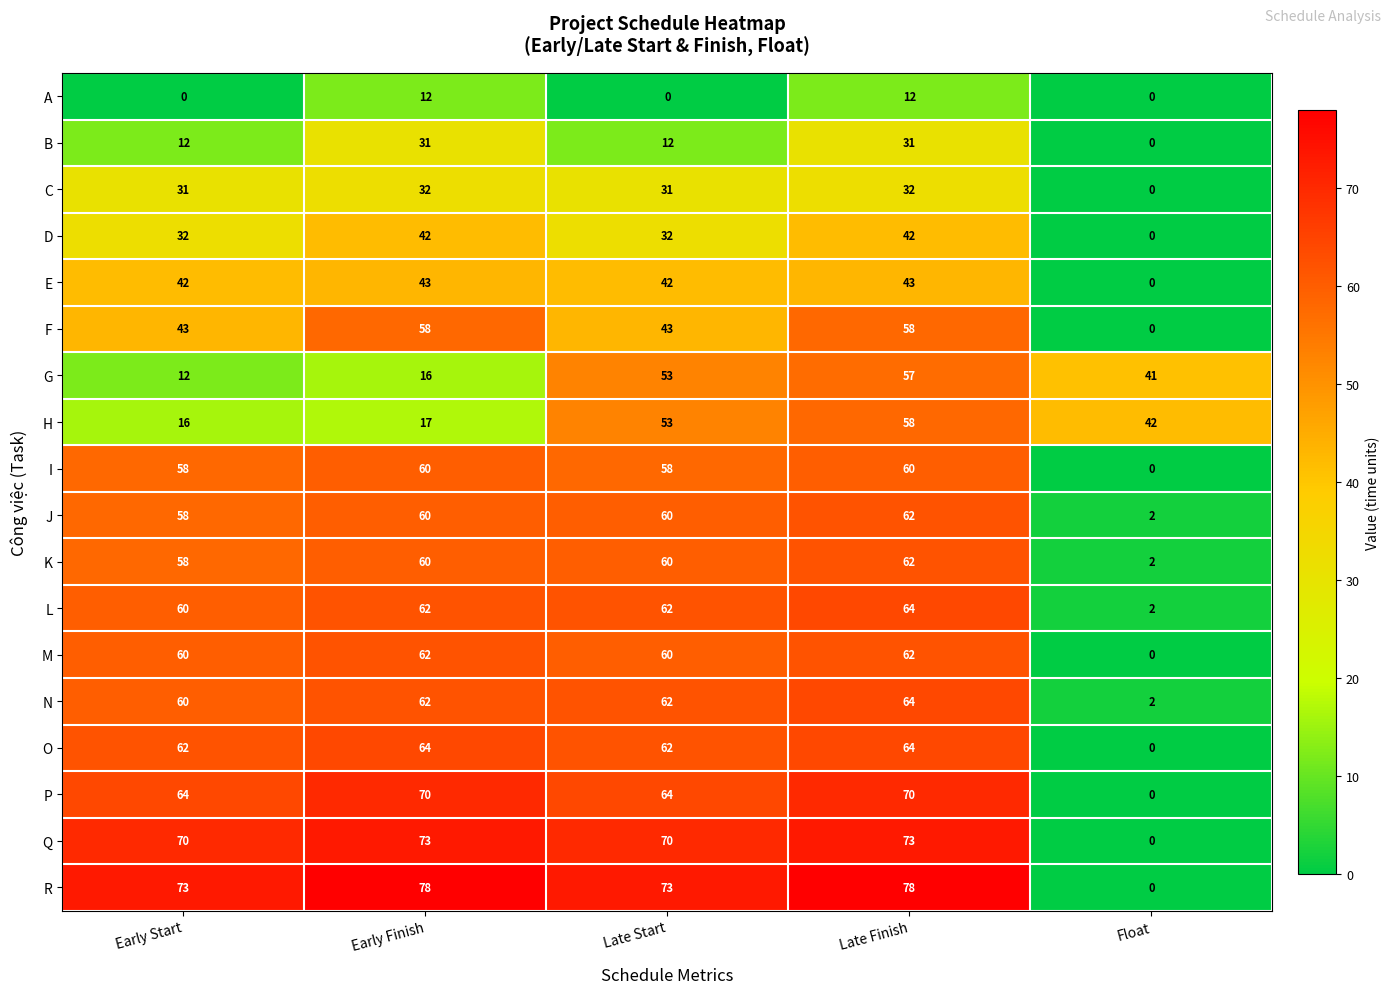

Which series has the largest range (max minus min)?

R